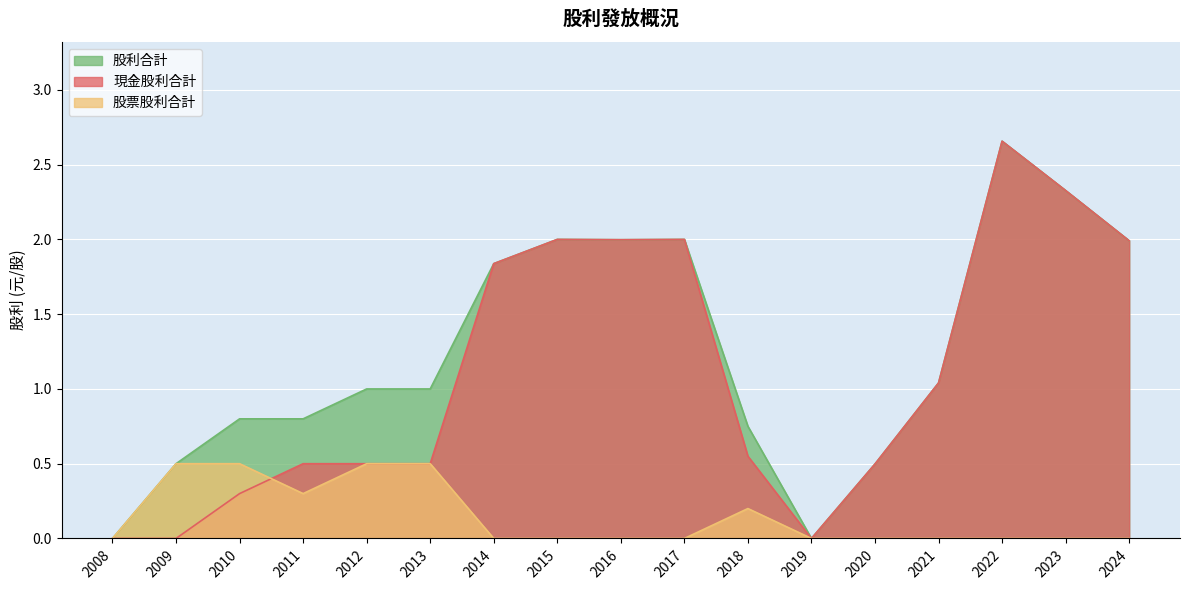

Which series has the largest range (max minus min)?

現金股利合計